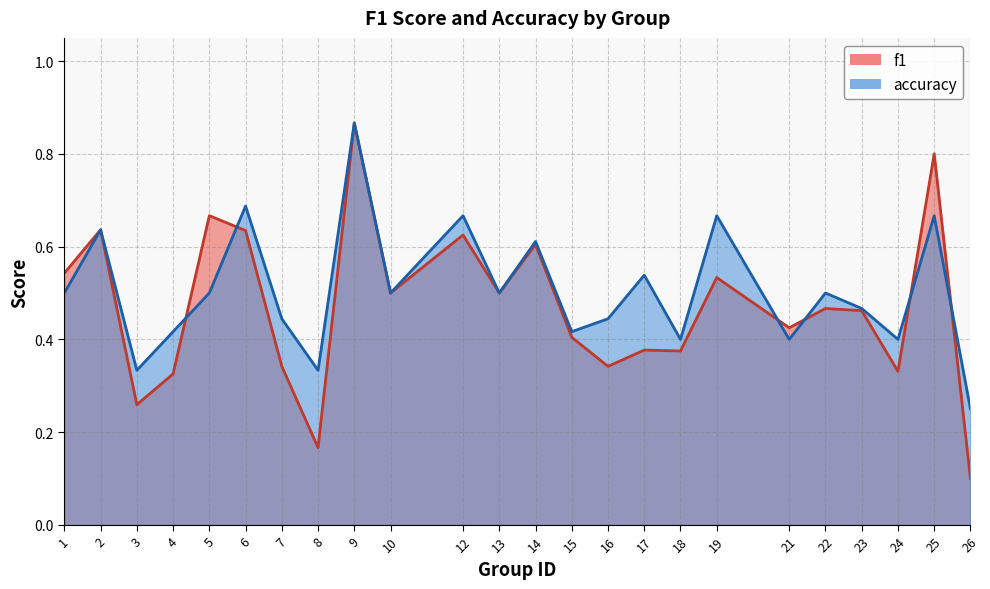

At which category does accuracy reach its first local valley?

3